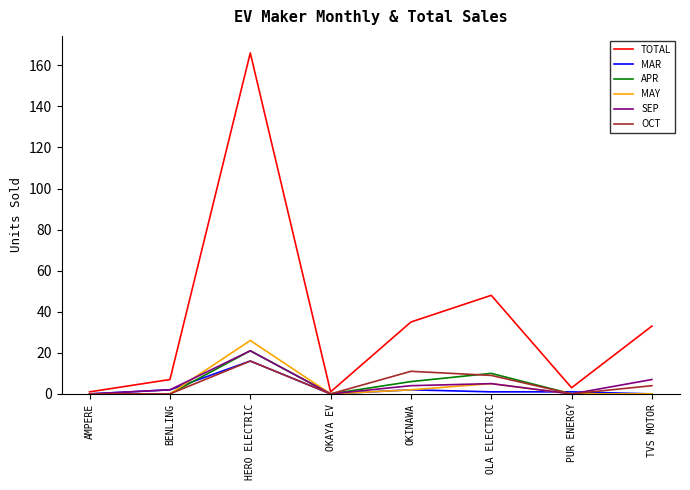

What are all the series names shown in the legend?

TOTAL, MAR, APR, MAY, SEP, OCT